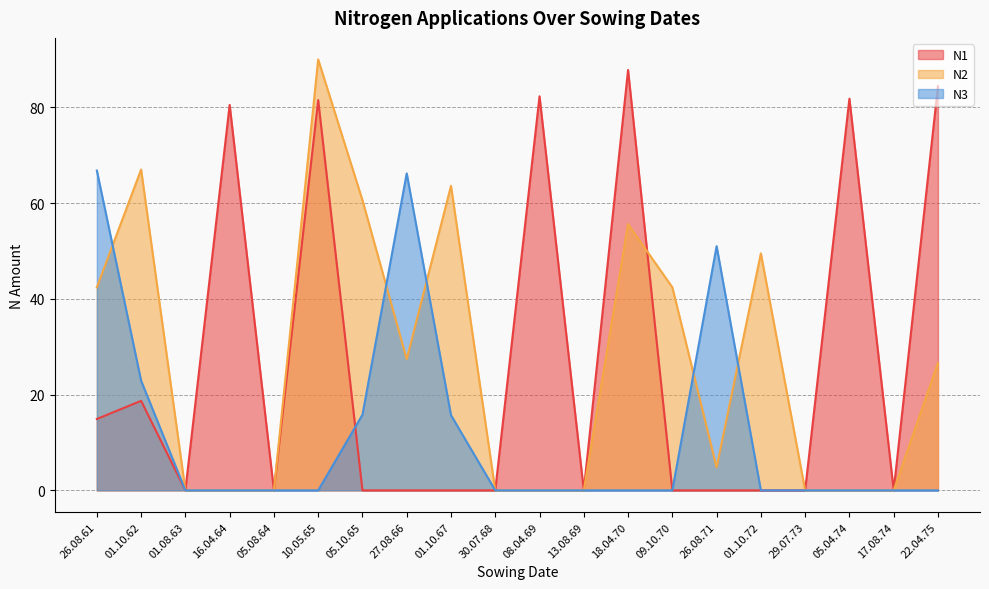

Rank the series at 26.08.71 from lowest to highest value.

N1, N2, N3